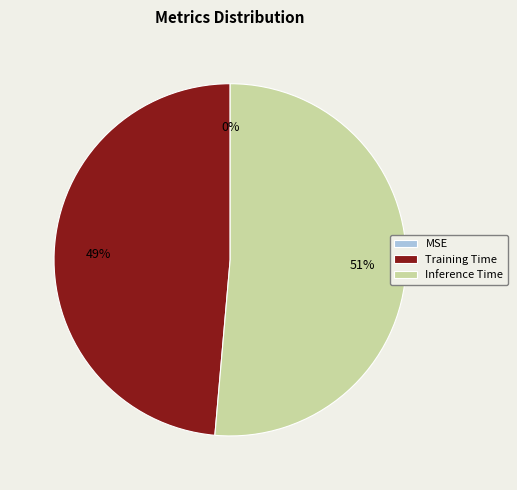

Do Inference Time and Training Time together represent more than half of the pie?

Yes